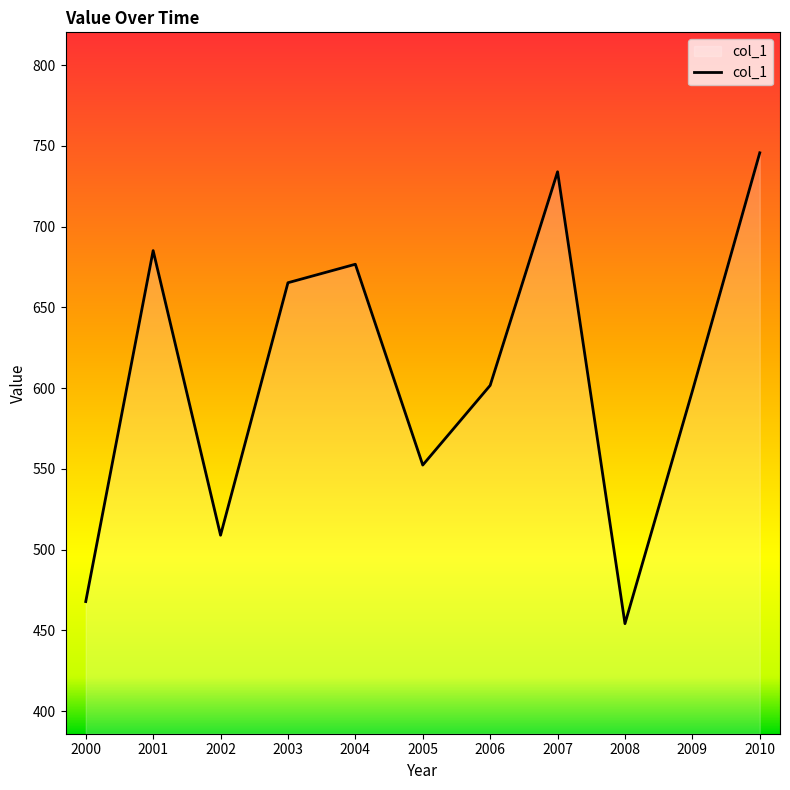

Does the chart display data point markers on the line(s)?

No